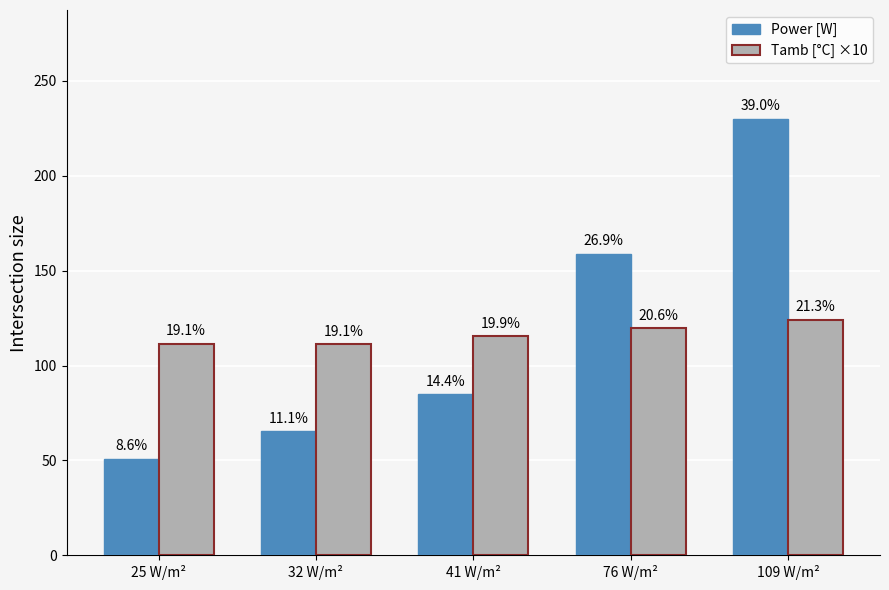

What are all the series names shown in the legend?

Power [W], Tamb [°C] ×10